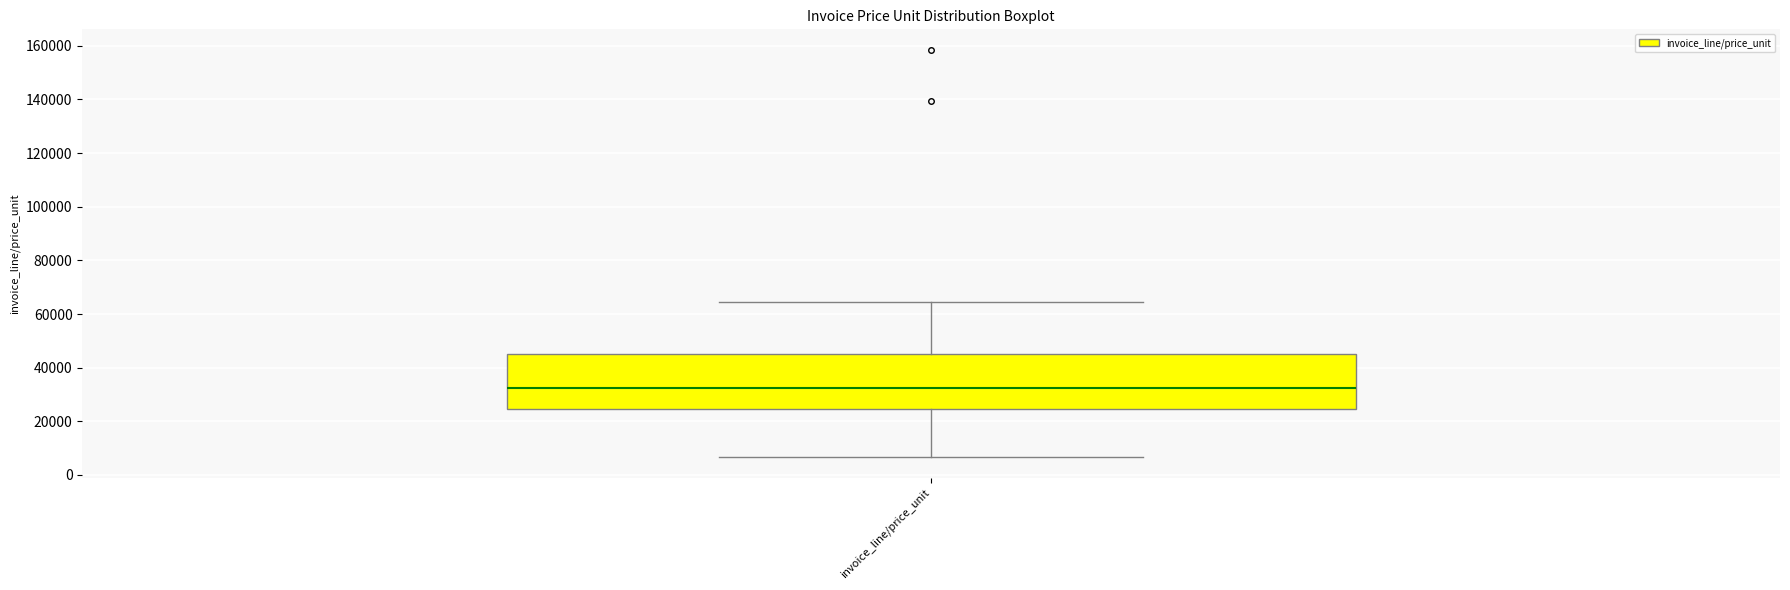

Transcribe this box plot: give where the median line is, the range the box spans, and where the two whiskers end, as read against the y-axis. The values are not printed on the chart, so give them approximately, as read against the axis.

median 32000, box 24000 to 46000, whiskers 6000 to 64000